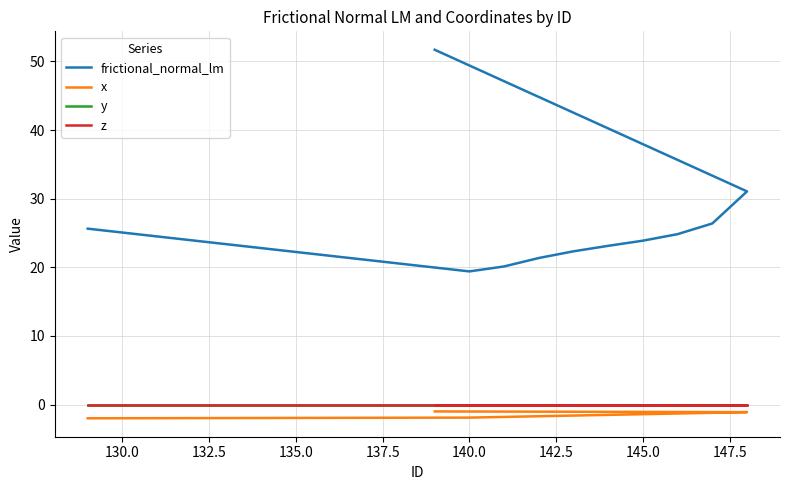

How many data points does each series have?

11